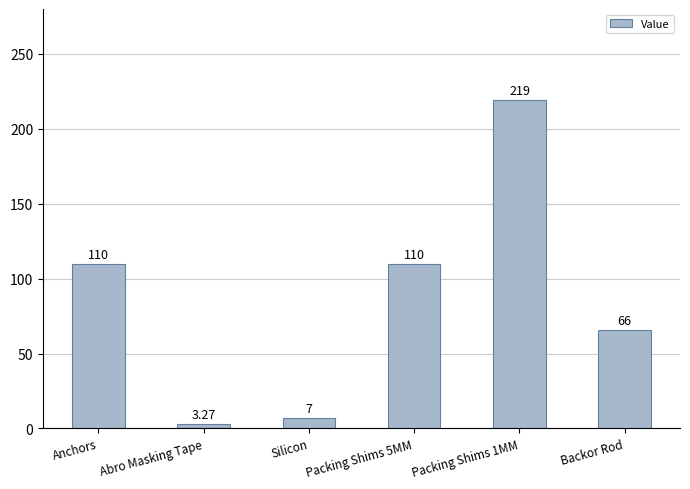

What value does the data have at Silicon?

7.0